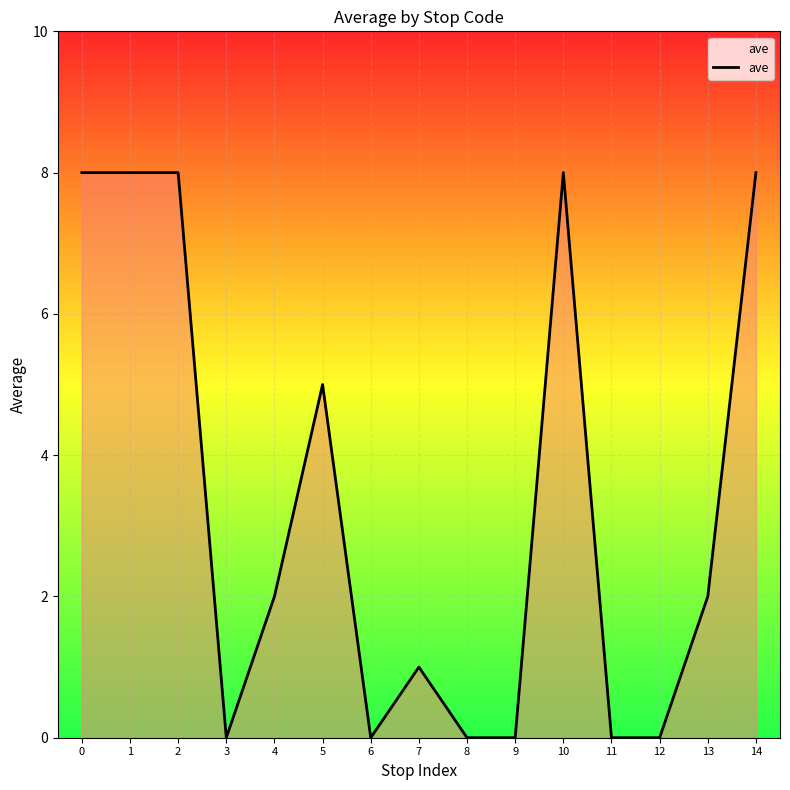

How many lines are shown in the chart?

1